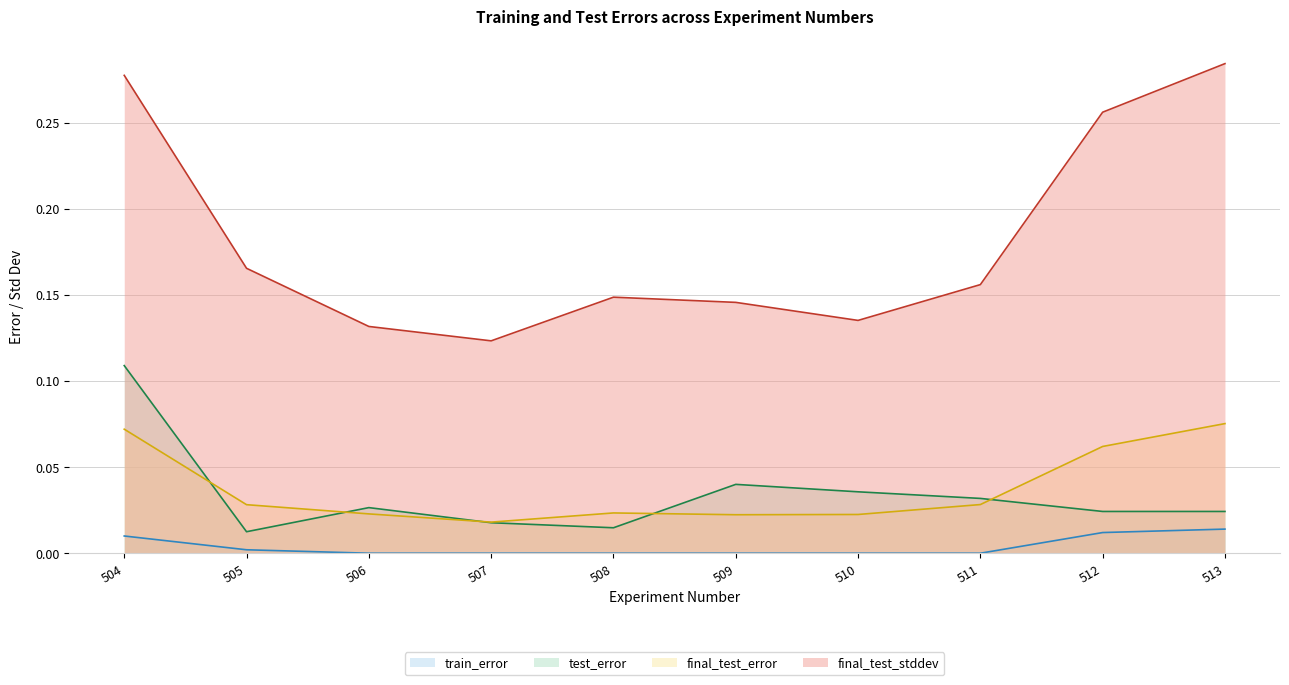

Which category has the lowest value in the train_error series?

508